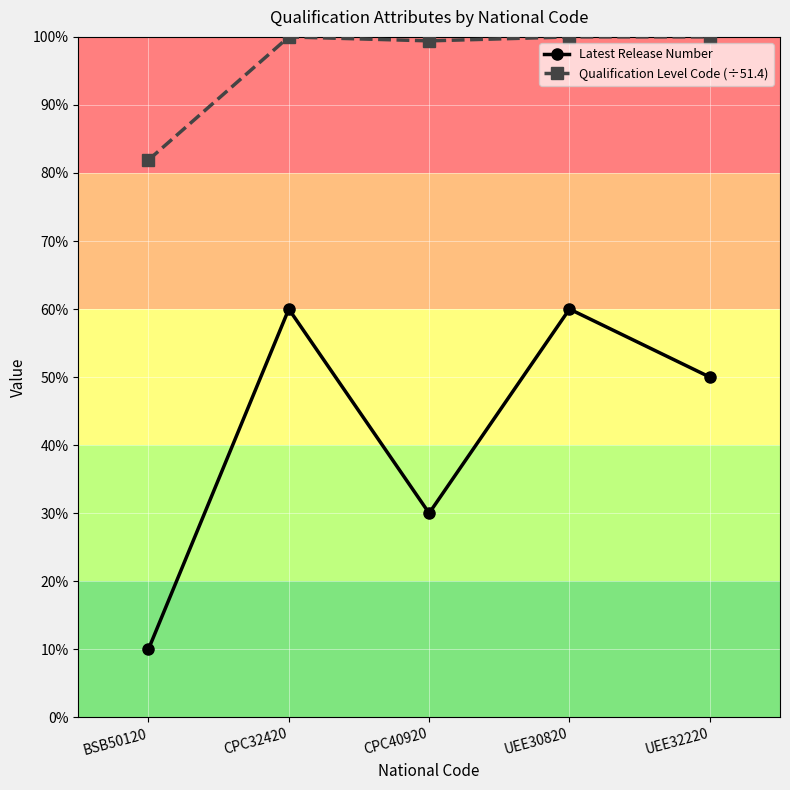

What is the label of the 3rd point from the right?

CPC40920